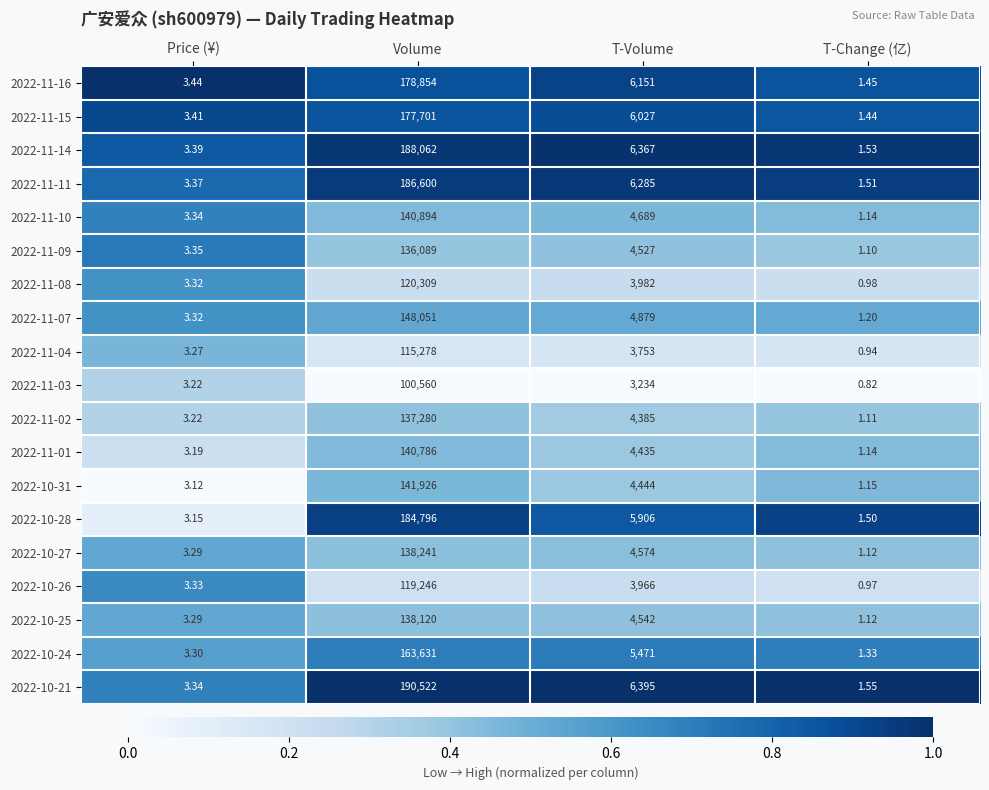

Which category has the highest value in the 2022-11-04 series?

Volume